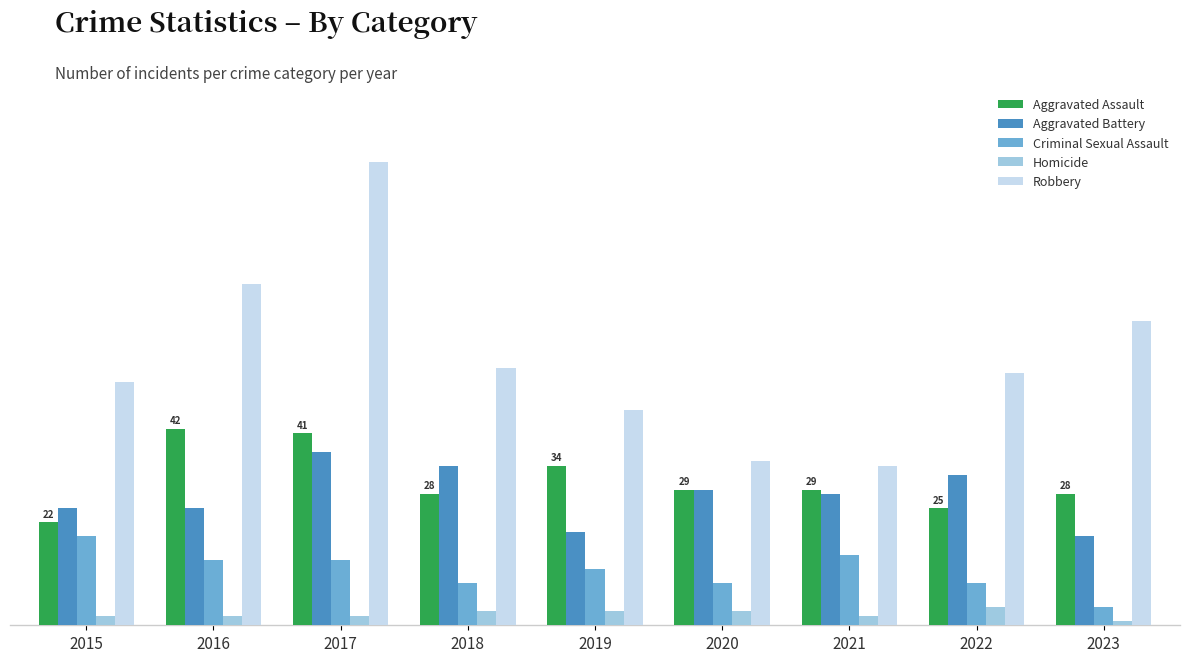

Rank the series by their maximum value, from highest to lowest.

Robbery, Aggravated Assault, Aggravated Battery, Criminal Sexual Assault, Homicide